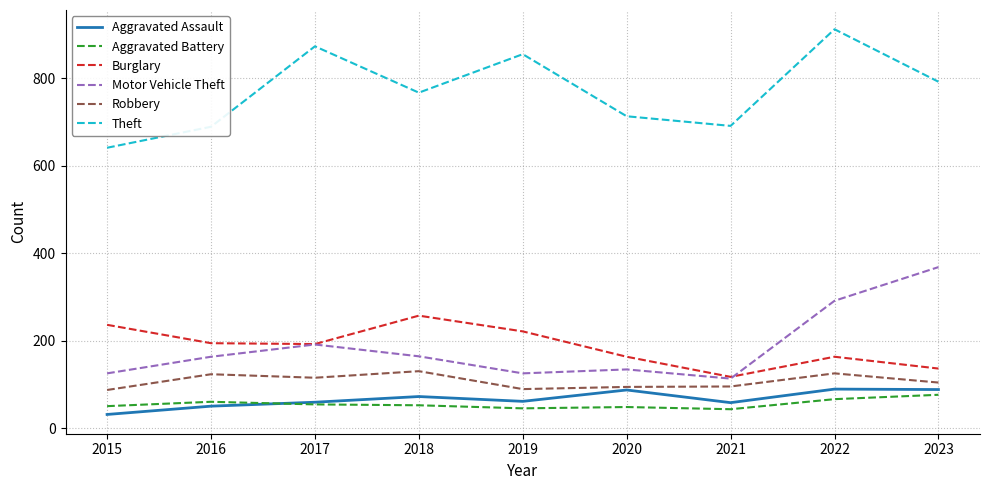

What is the spread (max minus min) of values at 2020?

665